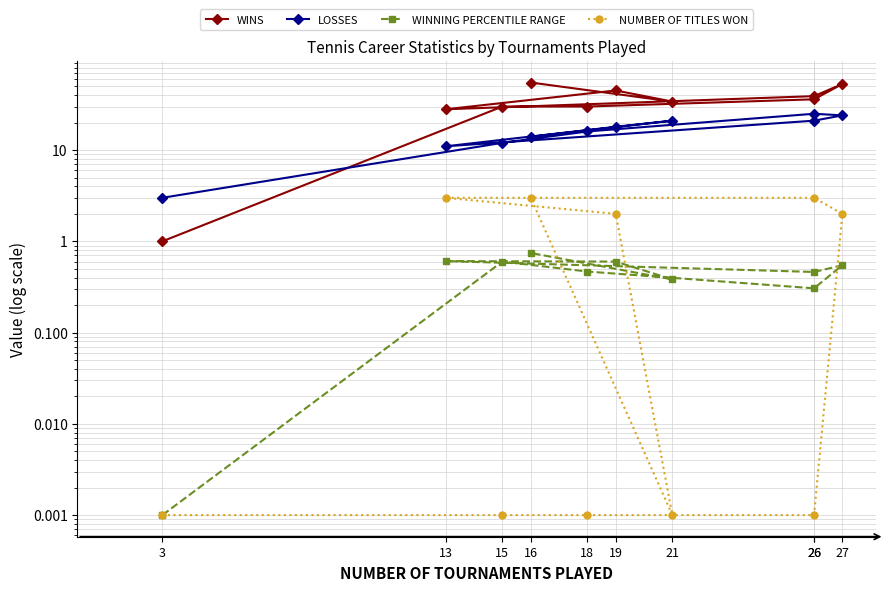

At which category is the sum across all series the highest?

27